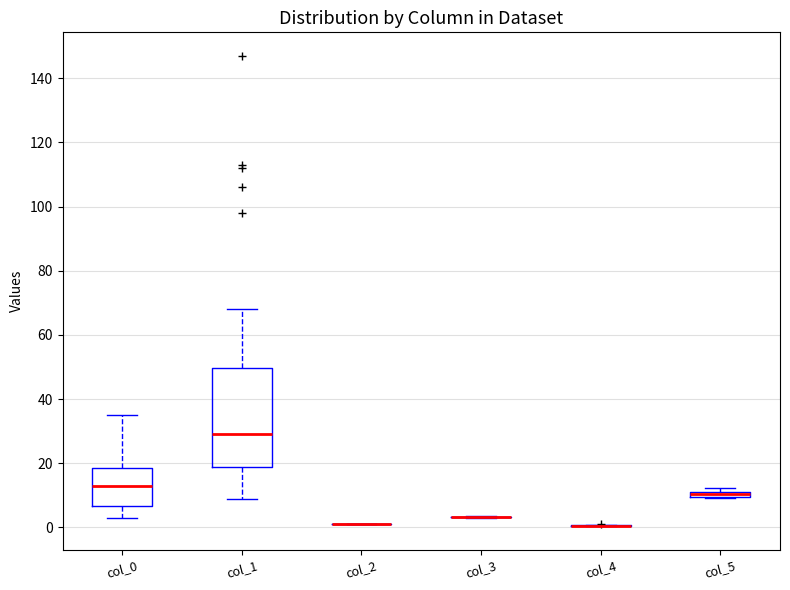

Comparing the boxes themselves (not the whiskers), which one is the tallest?

col_1